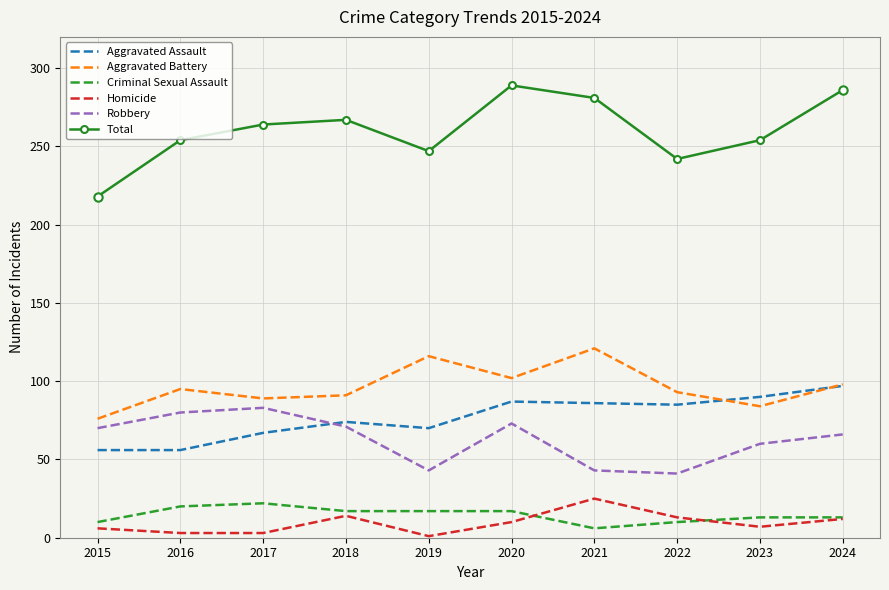

What is the sum of the Criminal Sexual Assault values at 2018 and 2017?

39